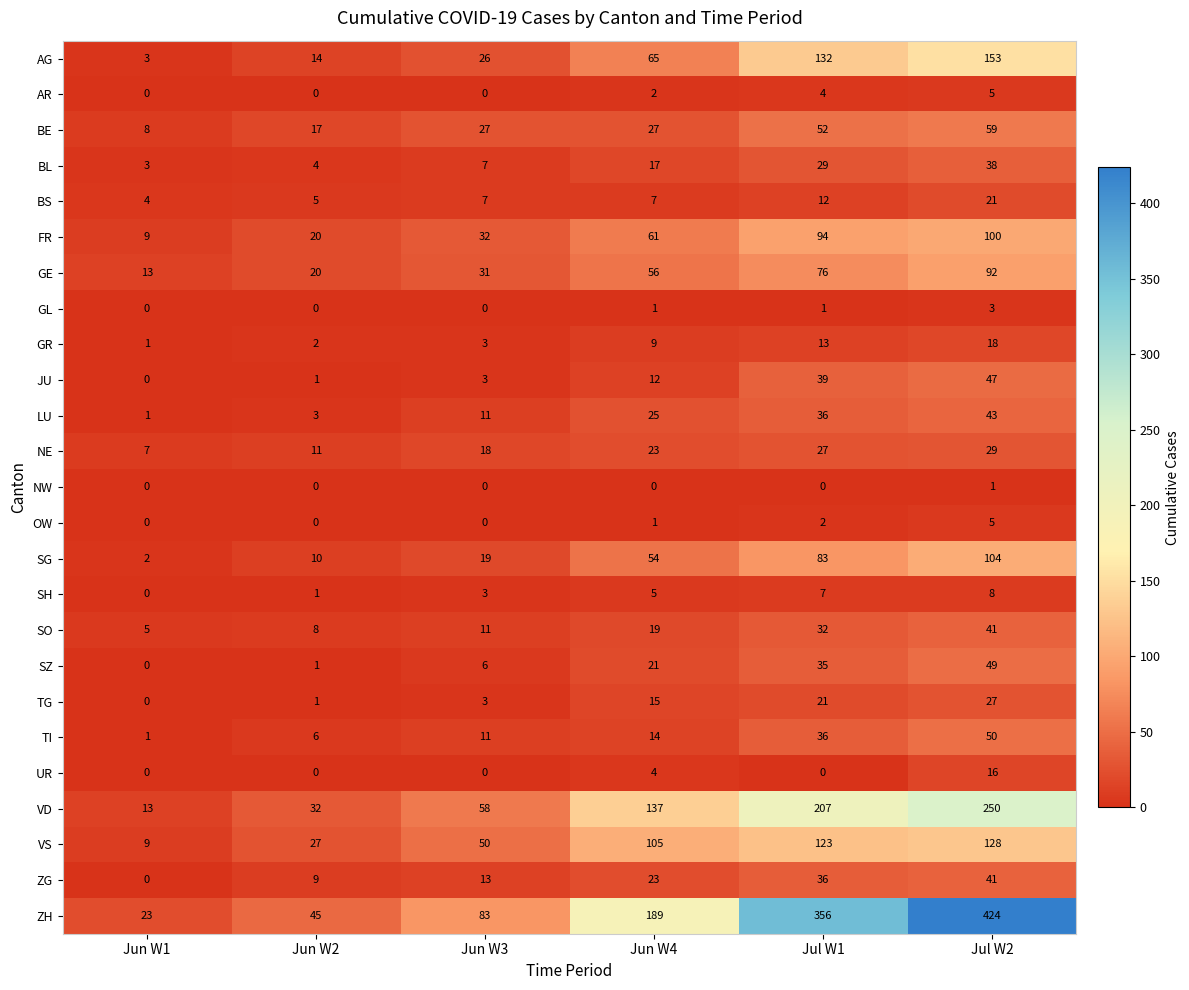

What is the average value of the SZ series?

19